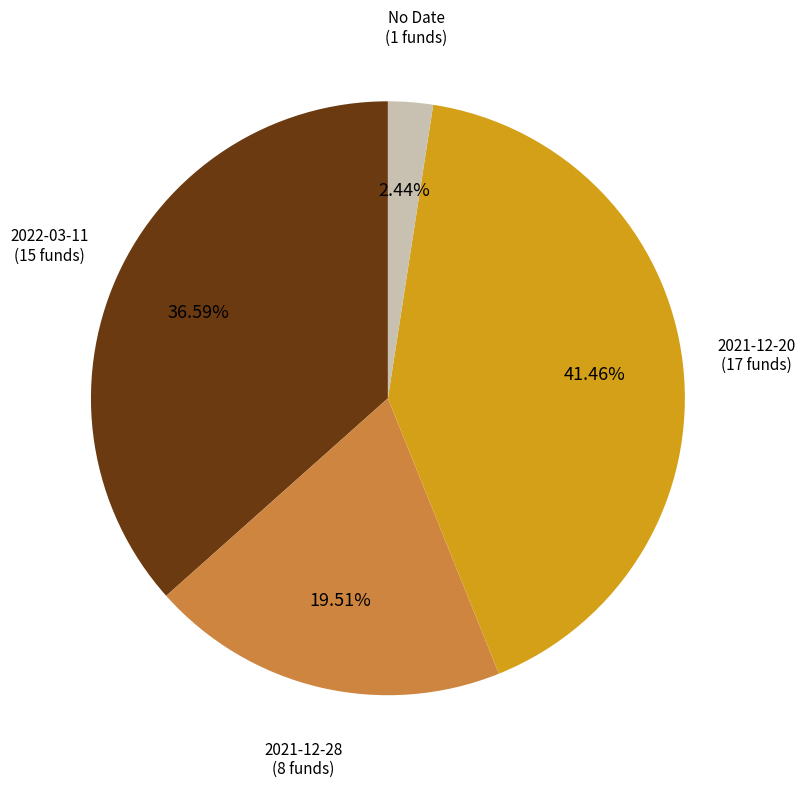

Which slice is the largest?

2021-12-20